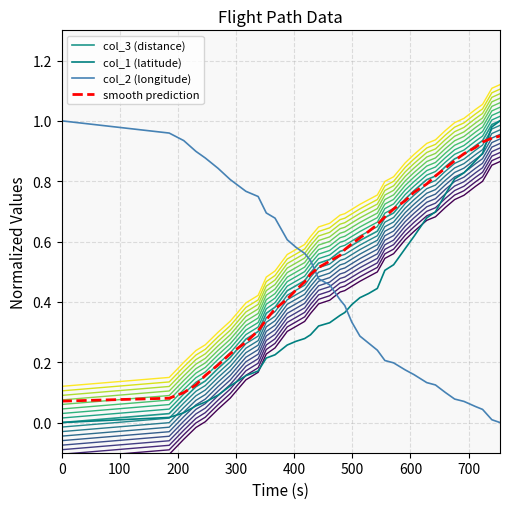

Which series has the largest total across all categories?

col_3 (distance)